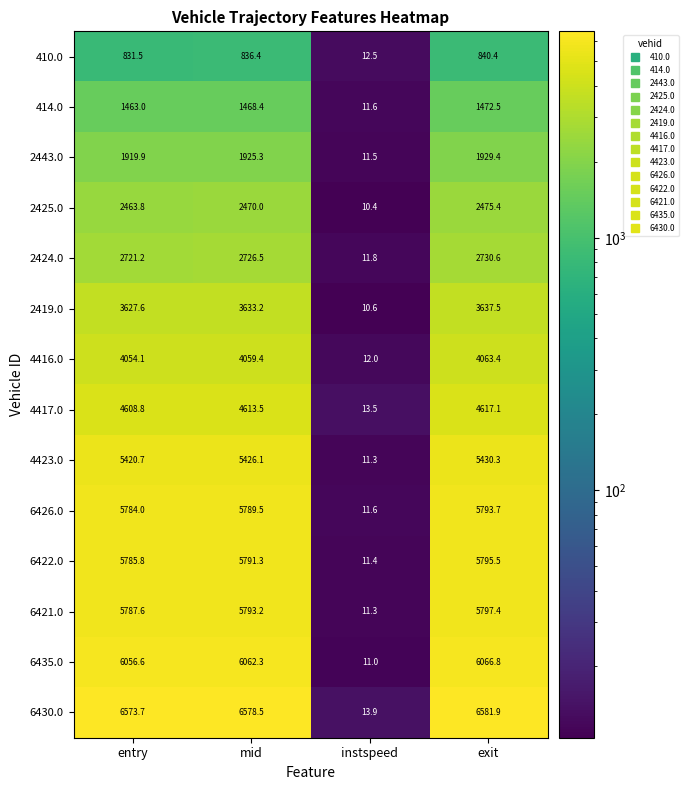

What is the maximum value shown in the chart?

6581.9